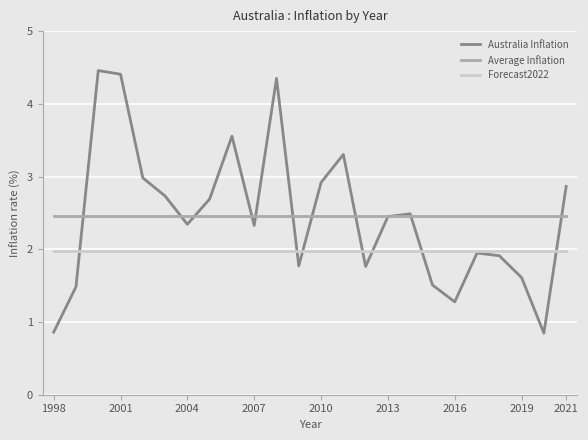

Which series has the widest spread of values?

Australia Inflation